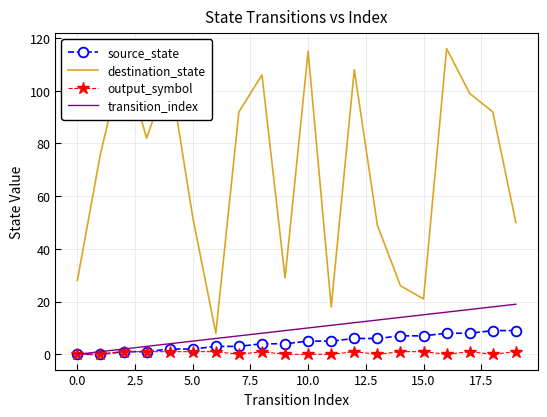

What is the maximum value shown in the chart?

116